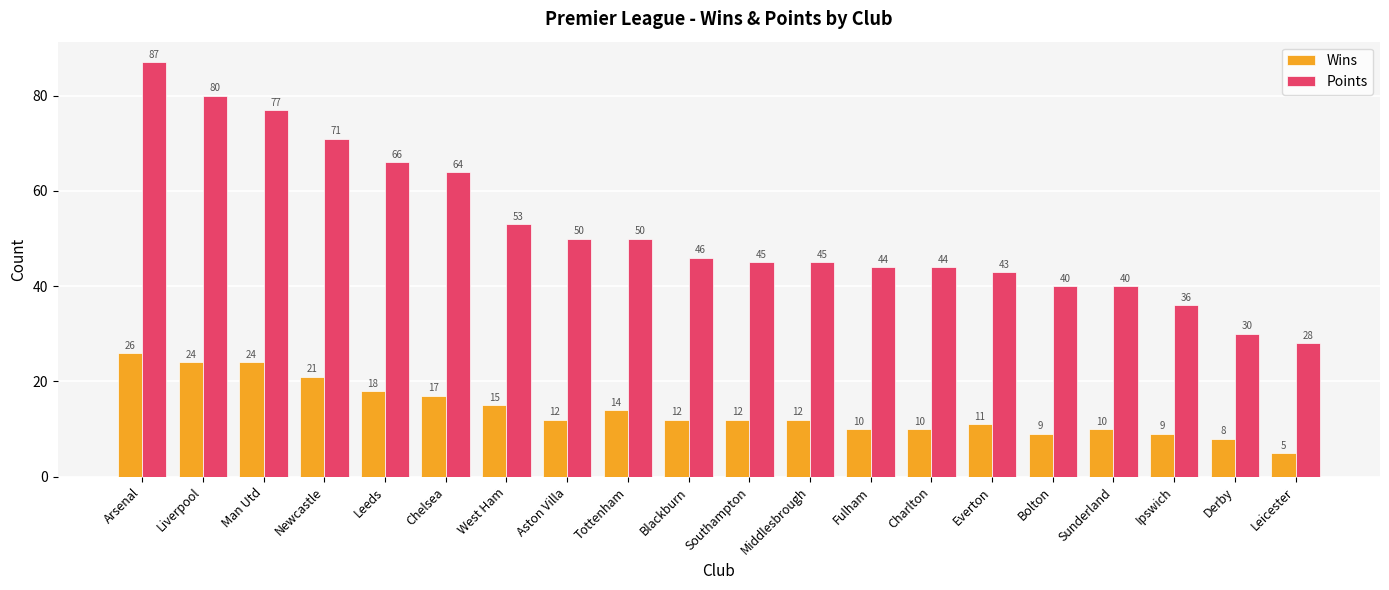

What is the lowest value of the Wins series?

5